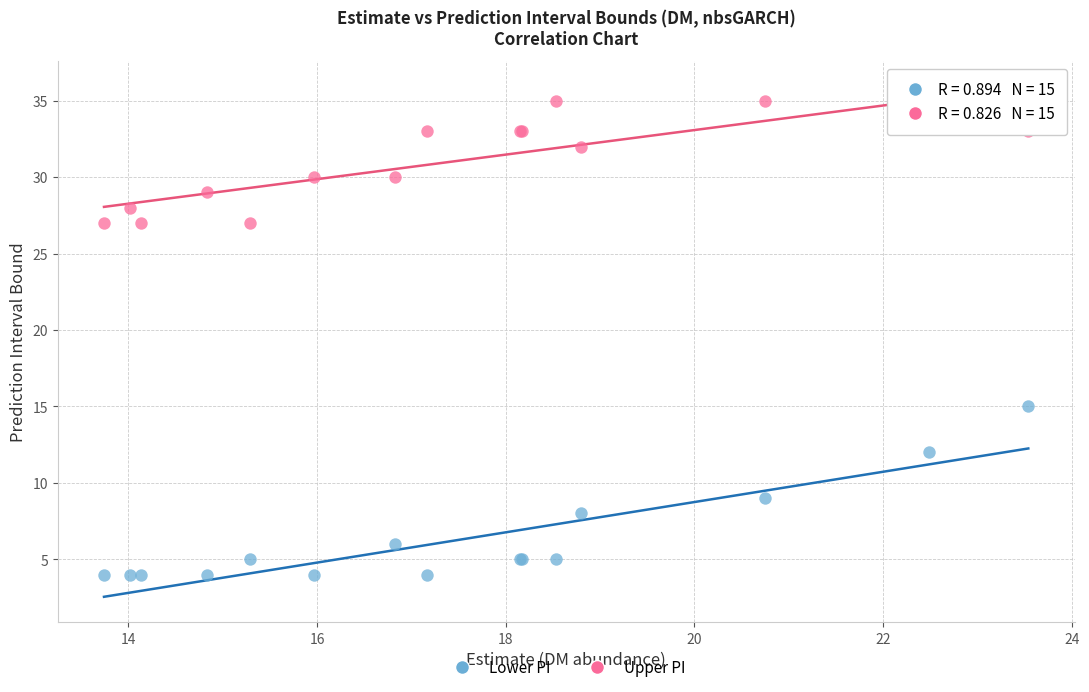

Which series has the widest spread of Y values?

Lower PI